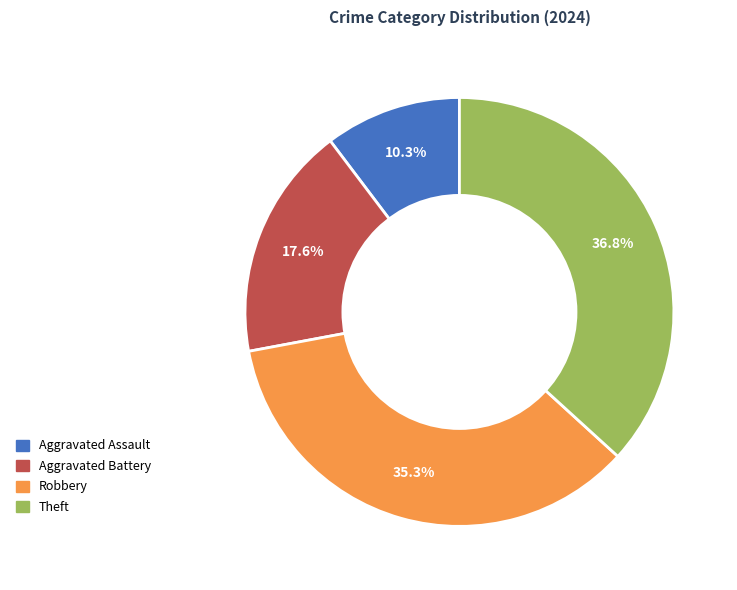

Does Robbery represent more than half of the total?

No